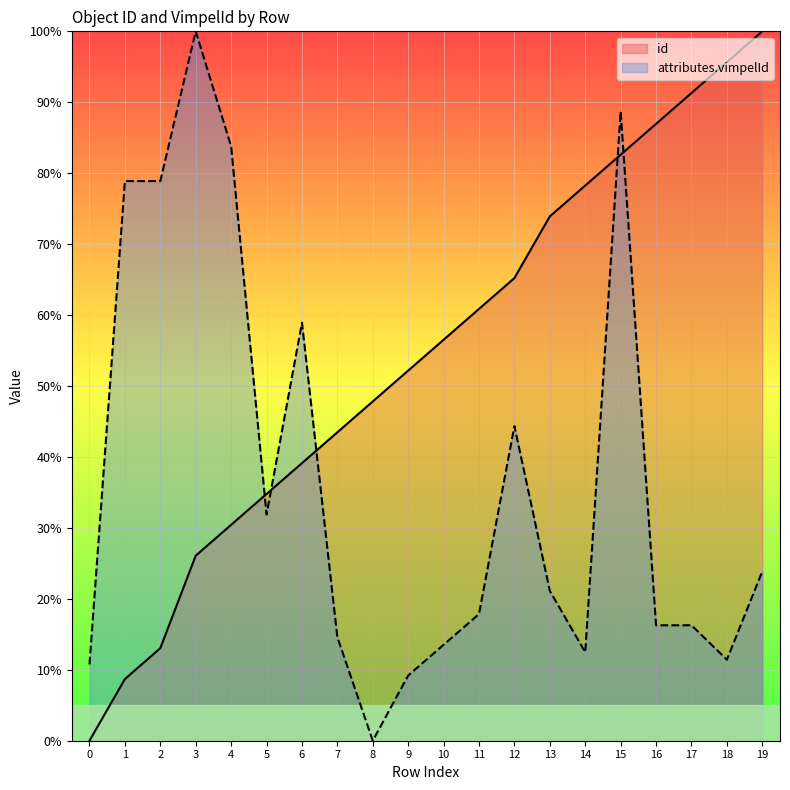

Reading right to left, list all the values displayed in this chart.

id: 100.0	95.7	91.3	87.0	82.6	78.3	73.9	65.2	60.9	56.5	52.2	47.8	43.5	39.1	34.8	30.4	26.1	13.0	8.7	0.0
attributes.vimpelId: 23.9	11.4	16.3	16.3	88.7	12.5	21.1	44.4	17.9	13.5	9.2	0.0	14.6	58.9	31.9	83.8	100.0	78.9	78.9	10.8